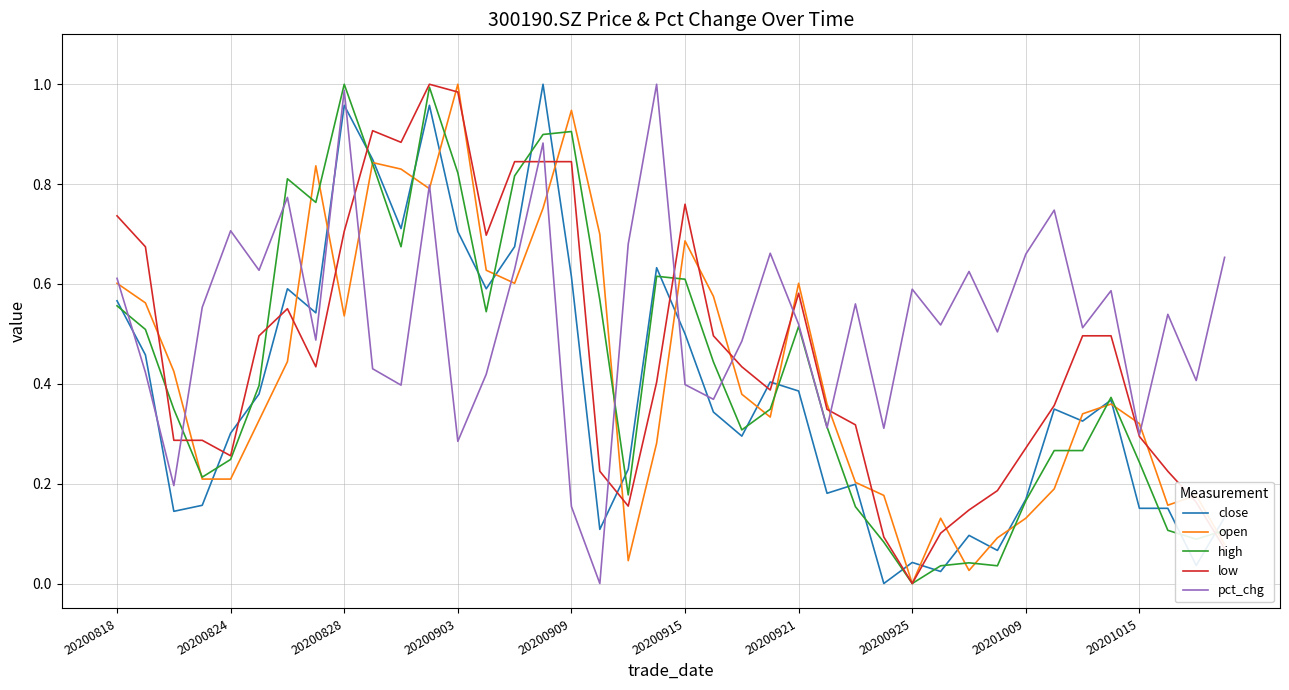

Which series ends up on top after the final intersection of open and high?

high